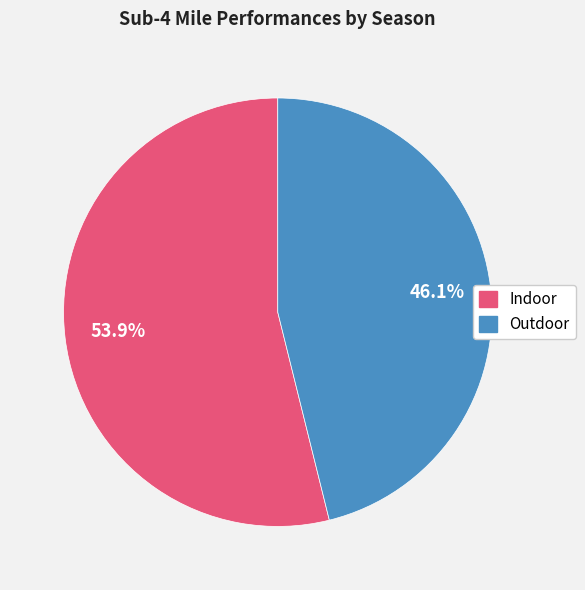

How many segments does this pie chart have?

2